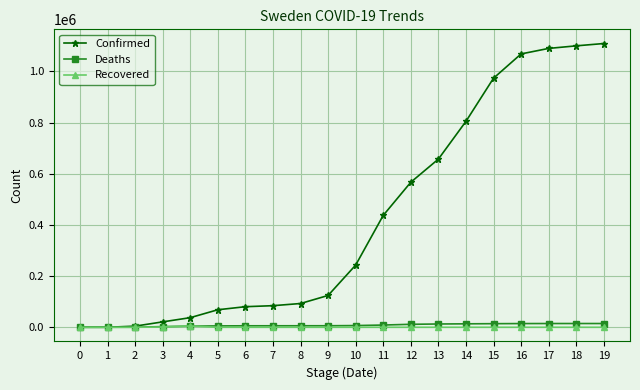

Which series has the largest total across all categories?

Confirmed